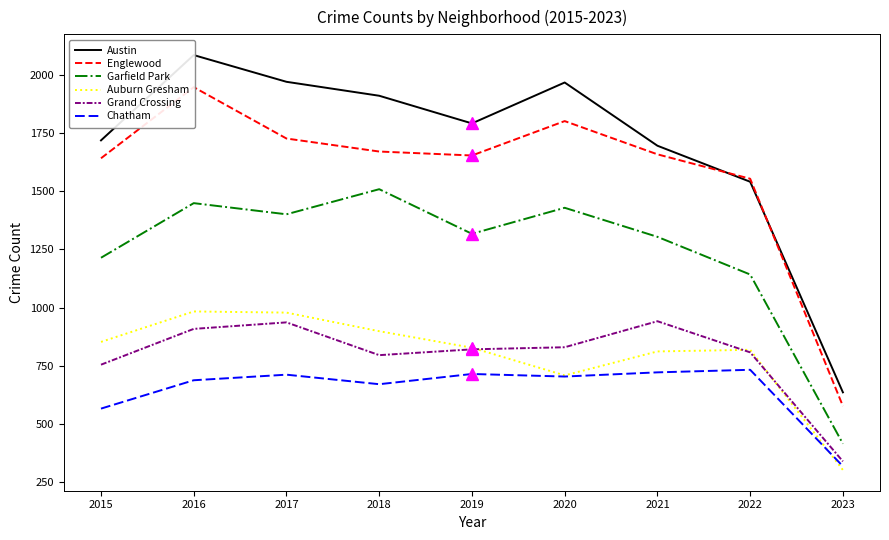

Rank the categories by Grand Crossing value from highest to lowest.

2021, 2017, 2016, 2020, 2019, 2022, 2018, 2015, 2023